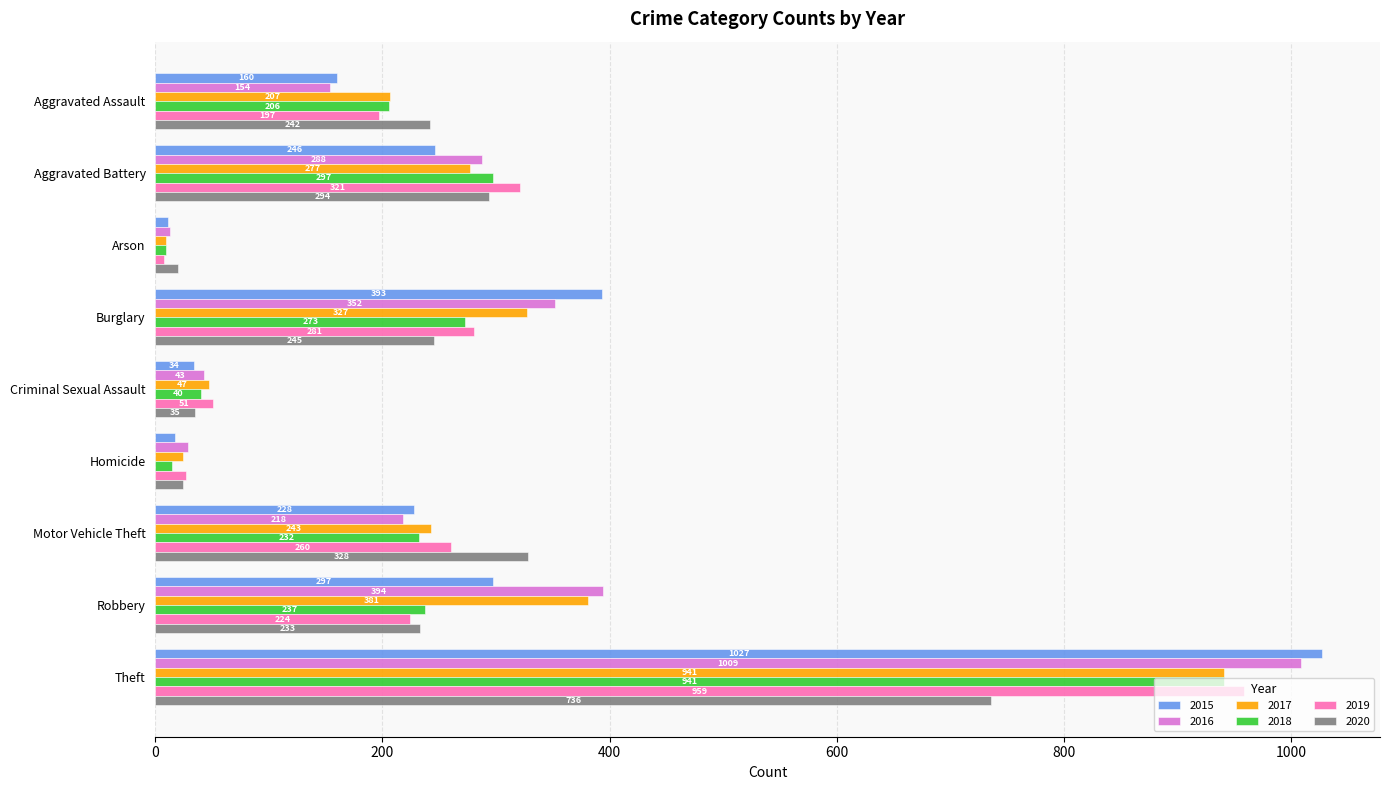

Rank the categories by 2020 value from highest to lowest.

Theft, Motor Vehicle Theft, Aggravated Battery, Burglary, Aggravated Assault, Robbery, Criminal Sexual Assault, Homicide, Arson